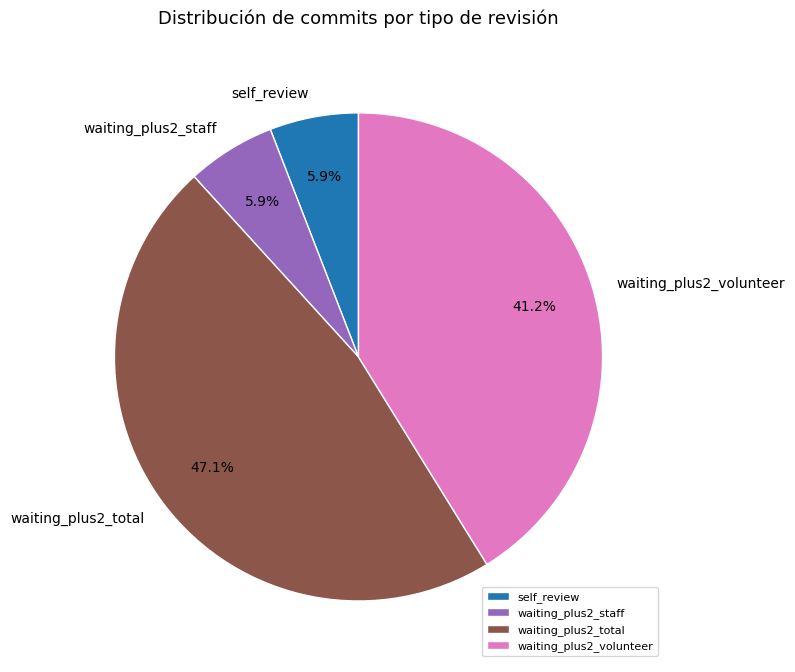

Approximately how many times larger is the value at waiting_plus2_total compared to waiting_plus2_staff?

8.0